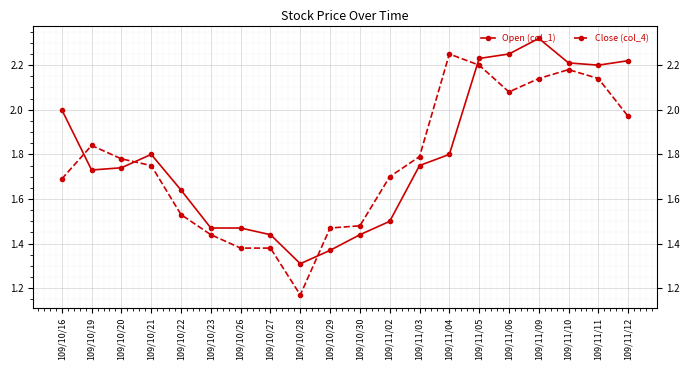

Rank the categories by Close (col_4) value from highest to lowest.

109/11/04, 109/11/05, 109/11/10, 109/11/09, 109/11/11, 109/11/06, 109/11/12, 109/10/19, 109/11/03, 109/10/20, 109/10/21, 109/11/02, 109/10/16, 109/10/22, 109/10/30, 109/10/29, 109/10/23, 109/10/26, 109/10/27, 109/10/28